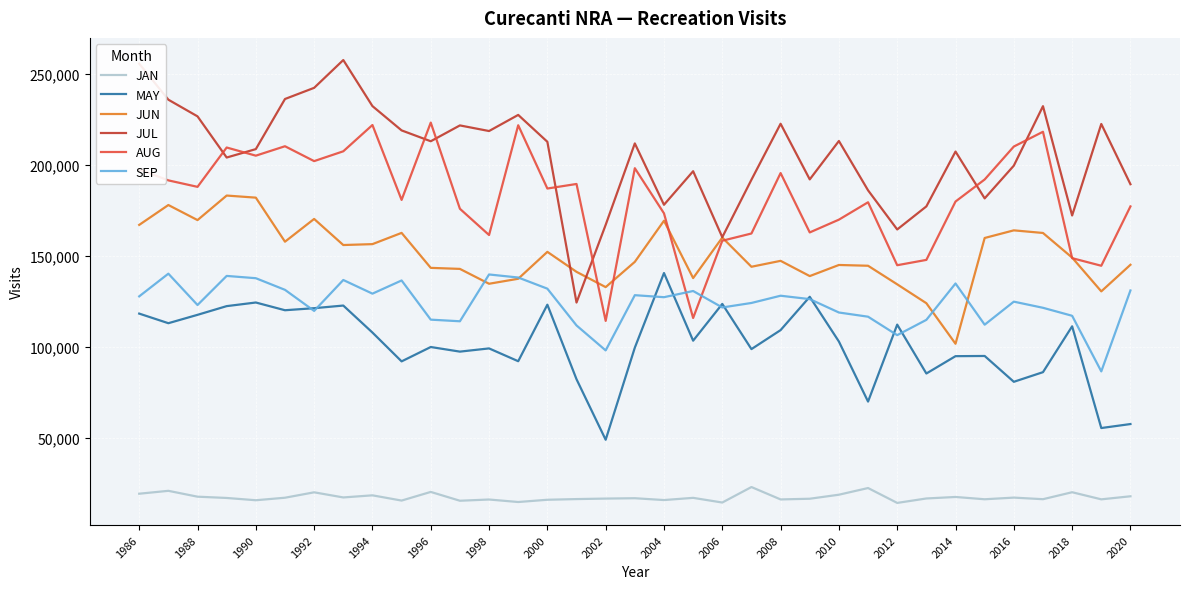

True or false: JUN and JAN cross at least once.

False